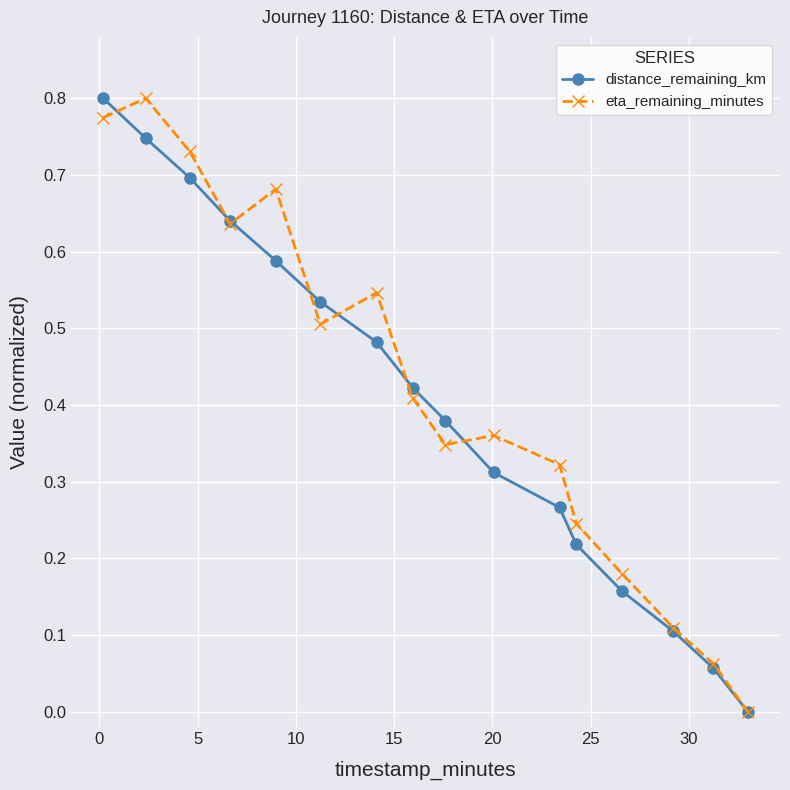

How many distinct data groups are displayed?

2